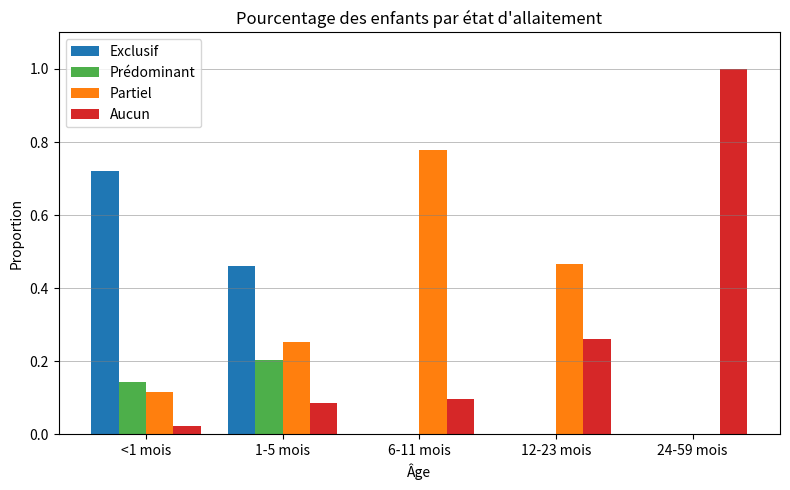

What is the greatest value displayed?

1.0